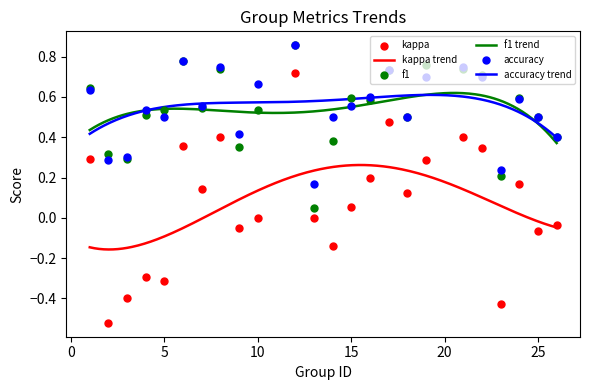

True or false: kappa trend and accuracy trend intersect in this chart.

False